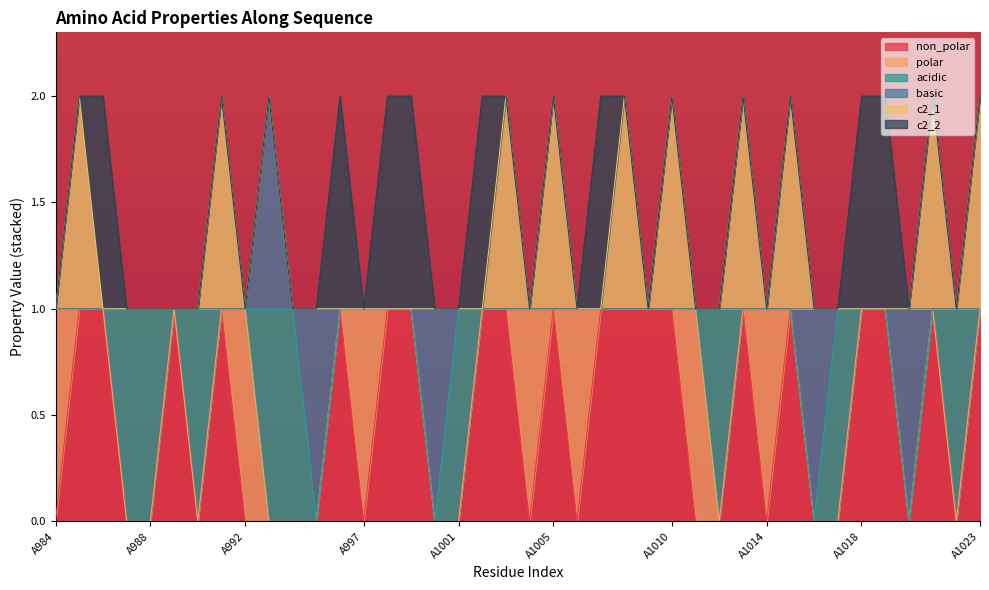

What is the total value across all series at A1019?

2